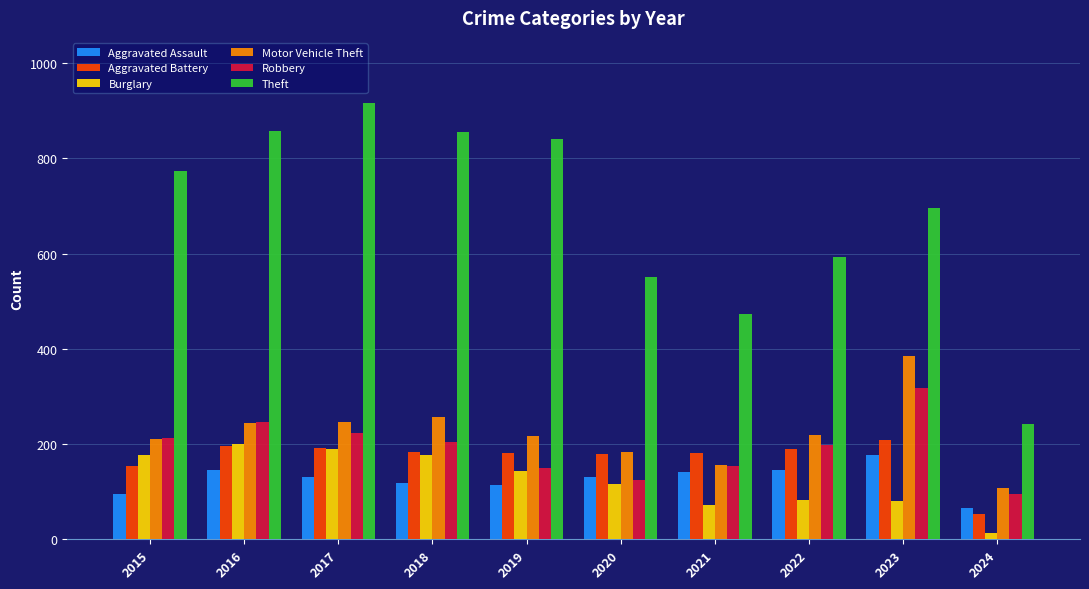

At how many categories does at least one series exceed 629?

6